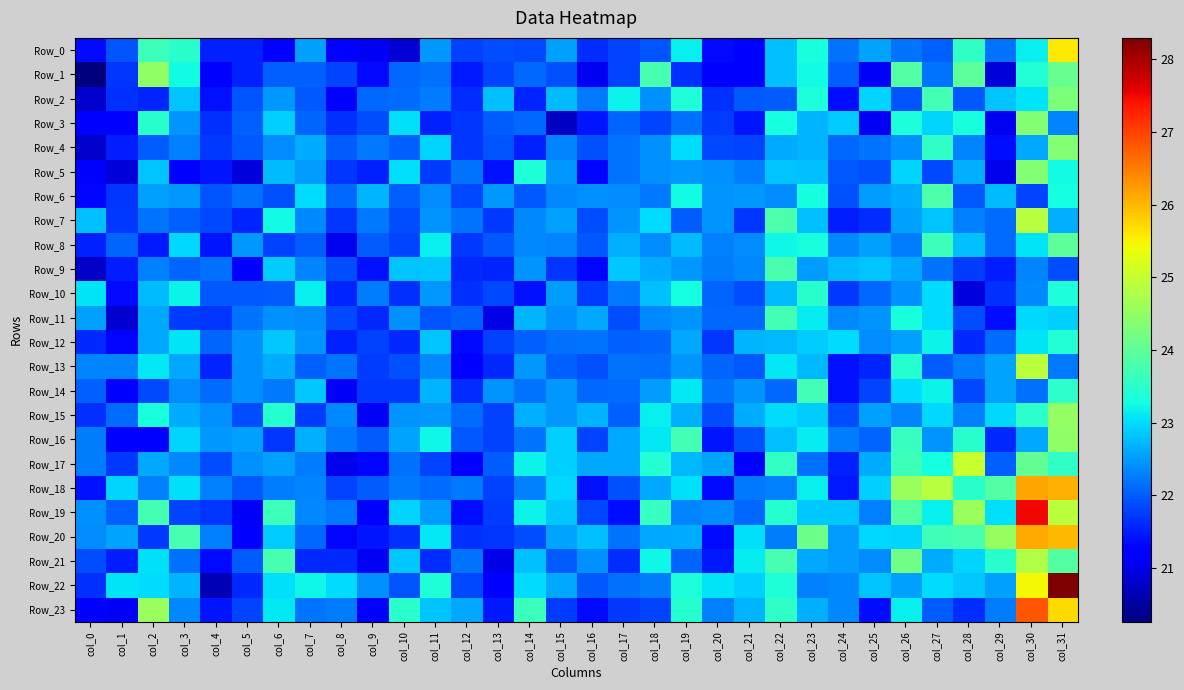

Which series has the largest total across all categories?

Row_22